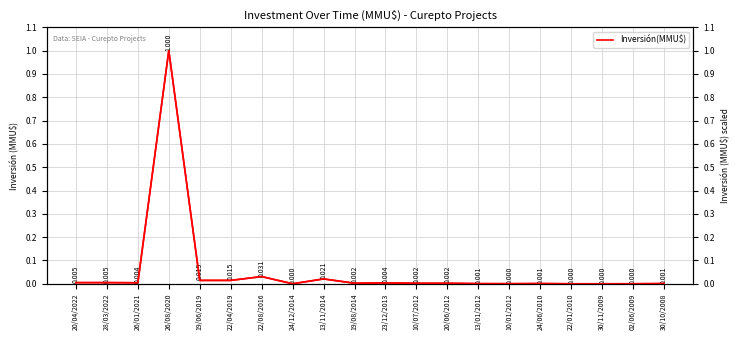

Which category has the highest value in the Inversión(MMU$) (right) series?

26/08/2020